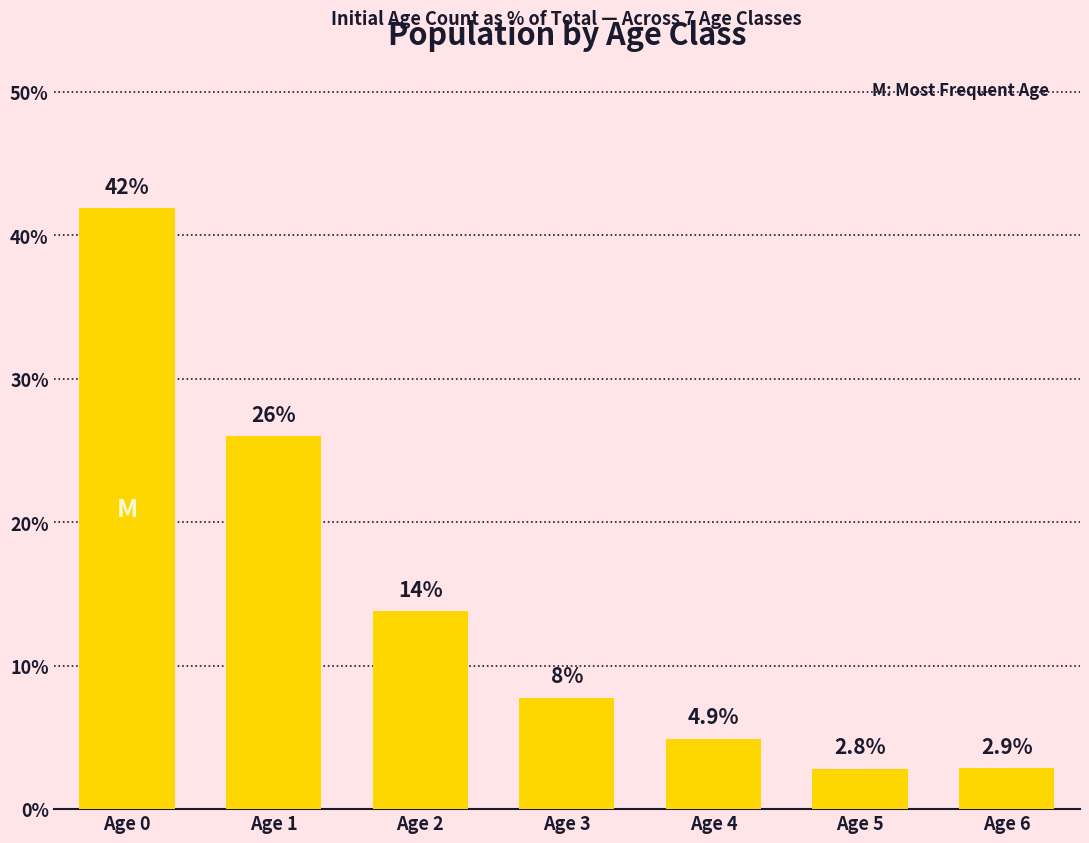

True or false: the data shows 55.5 at Age 0.

False